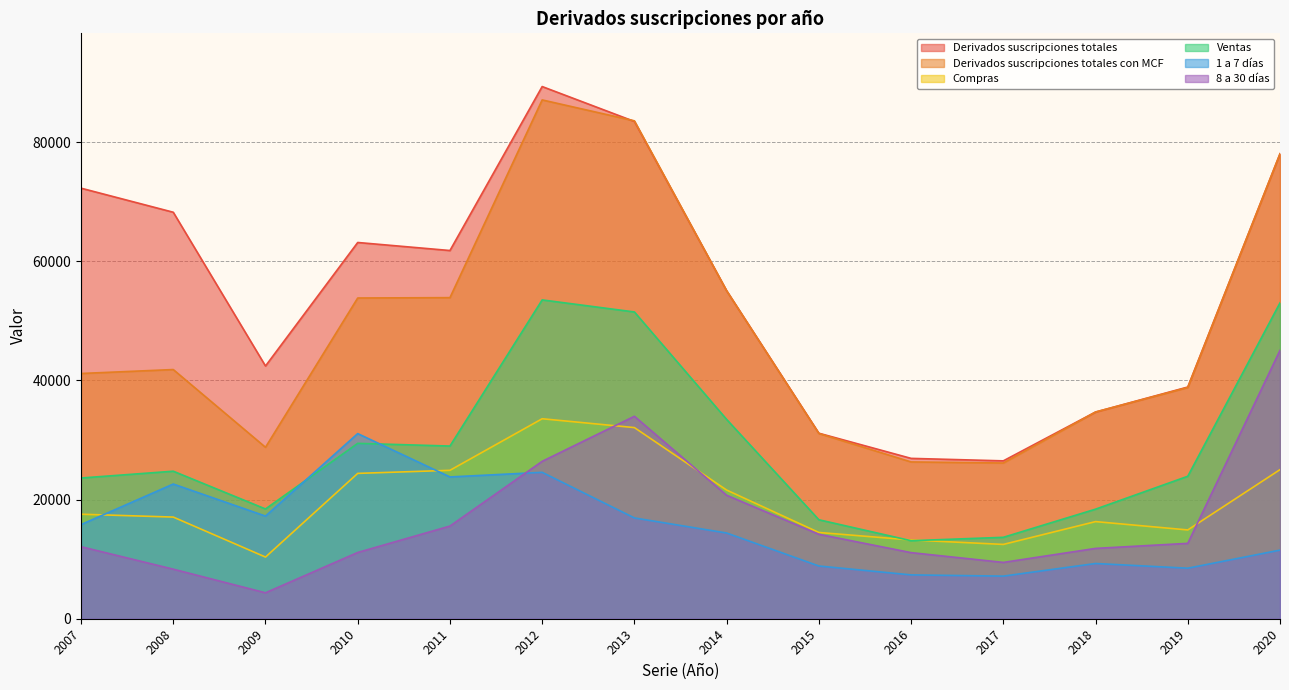

What is the value of the Derivados suscripciones totales point at the 2nd from the left?

68236